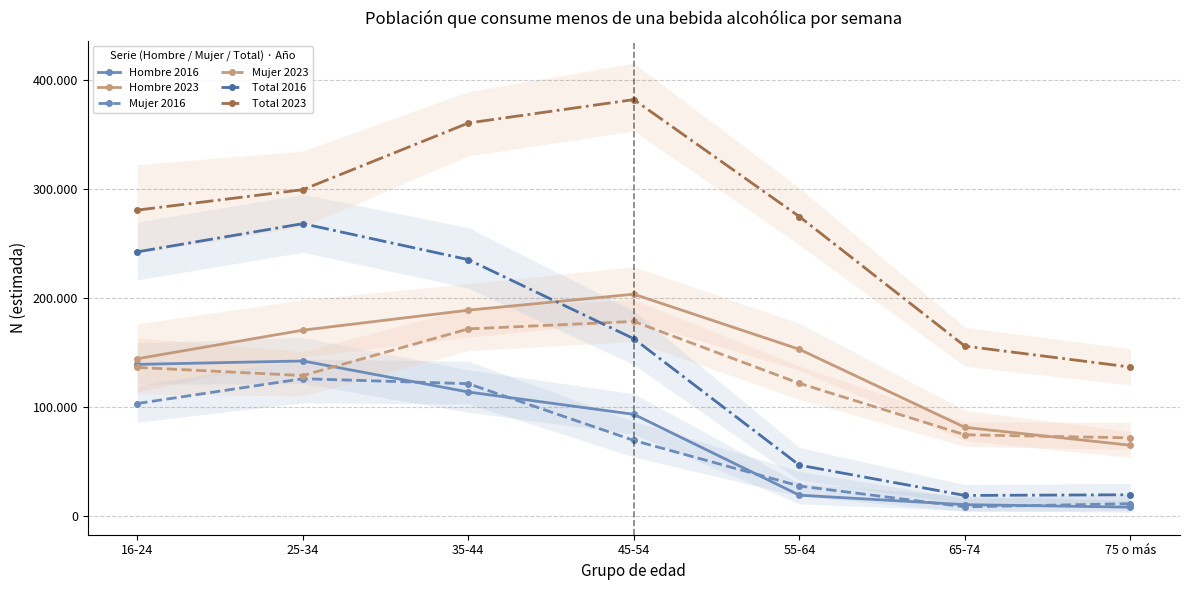

True or false: Hombre 2023 and Mujer 2023 intersect in this chart.

True